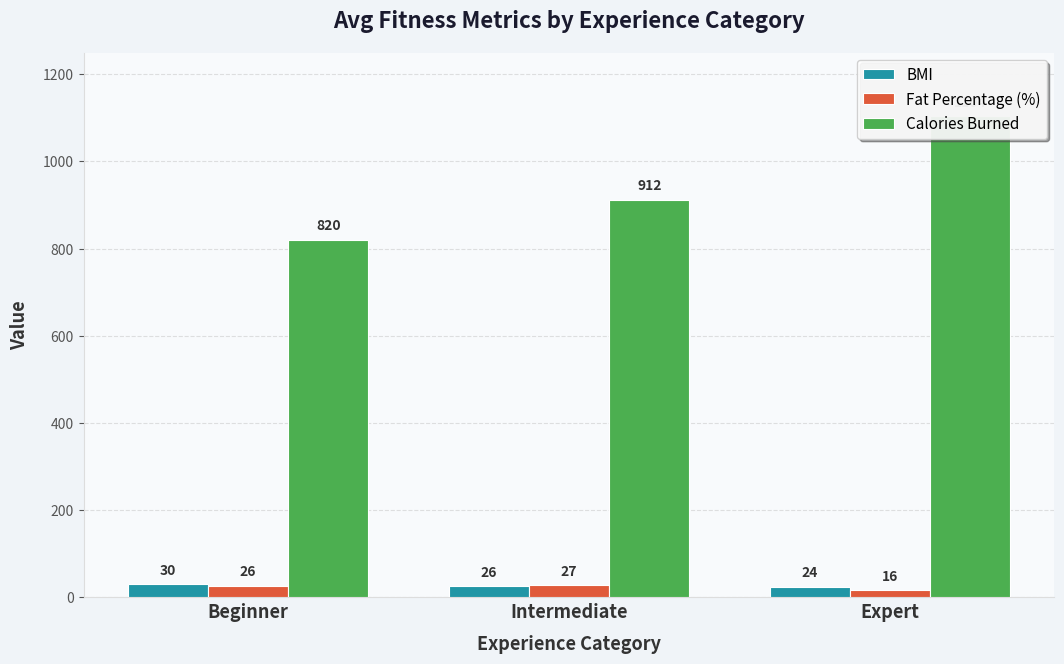

Reading left to right, what are all the values shown in this chart?

BMI: Beginner=30.1	Intermediate=25.8	Expert=24.2
Fat Percentage (%): Beginner=26.2	Intermediate=27.1	Expert=15.5
Calories Burned: Beginner=820.0	Intermediate=912.0	Expert=1104.0